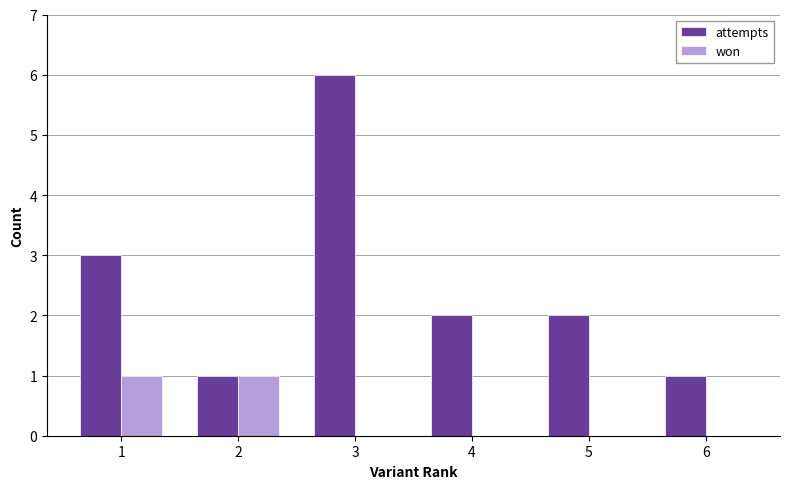

What value does the attempts series have at 5?

2